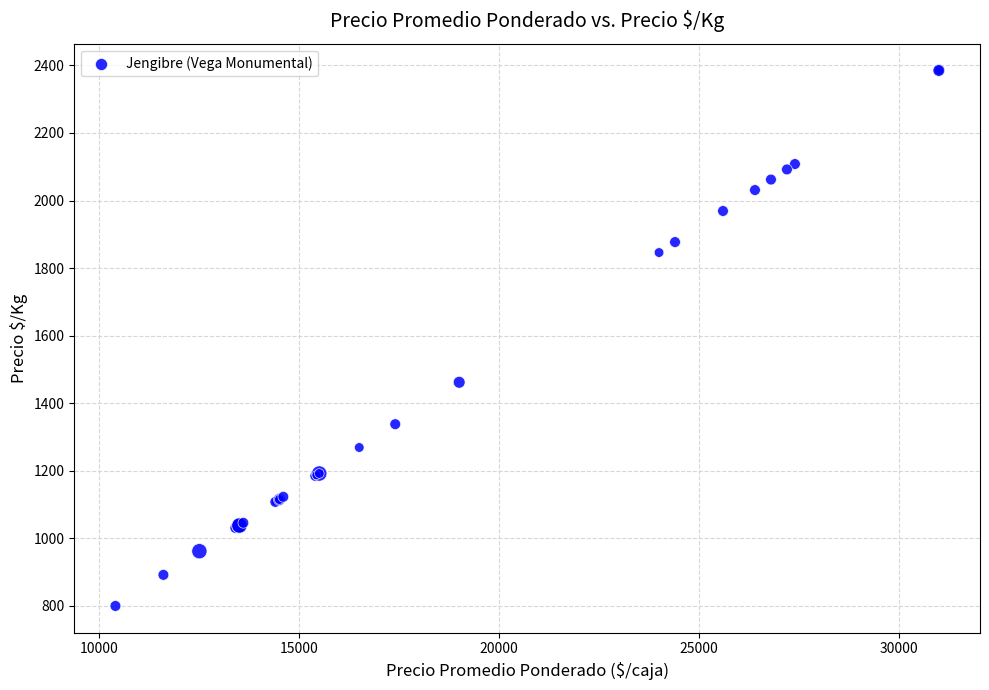

What Y value in the scatter plot is closest to 1592?

1462